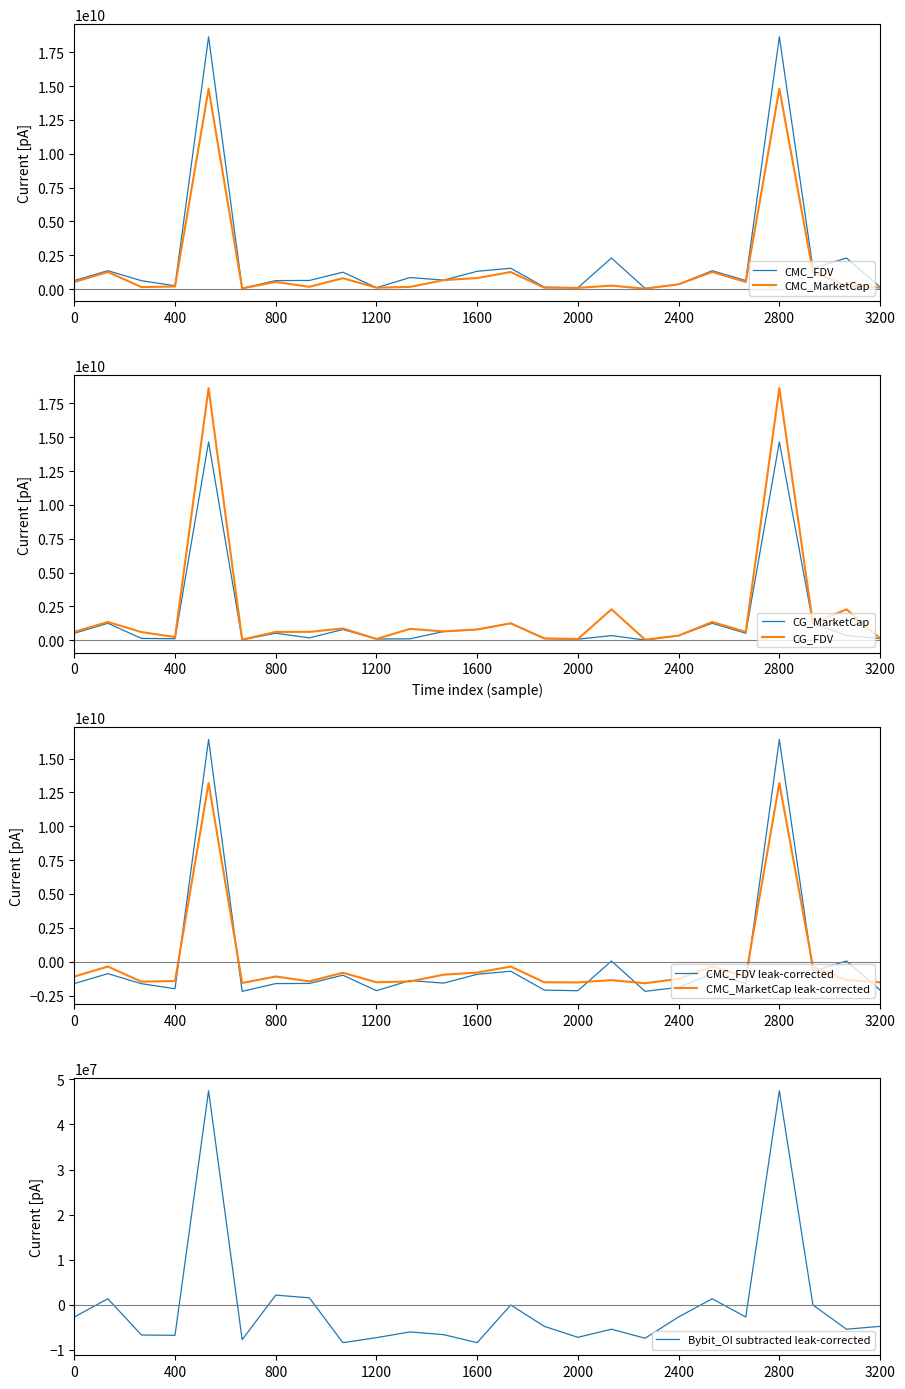

What is the minimum value for Bybit_OI subtracted leak-corrected?

-8411160.5